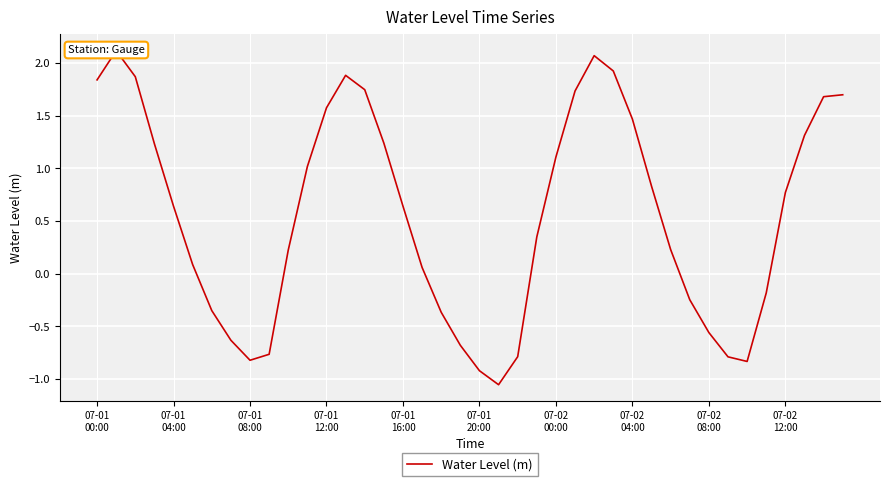

The chart shows a value of 0.2 at 07-01
20:00. True or false?

False